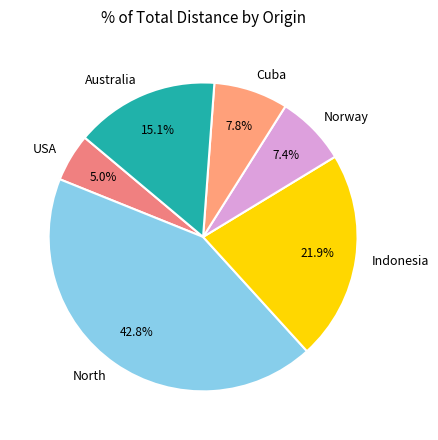

Does Australia account for over 50% of the chart?

No